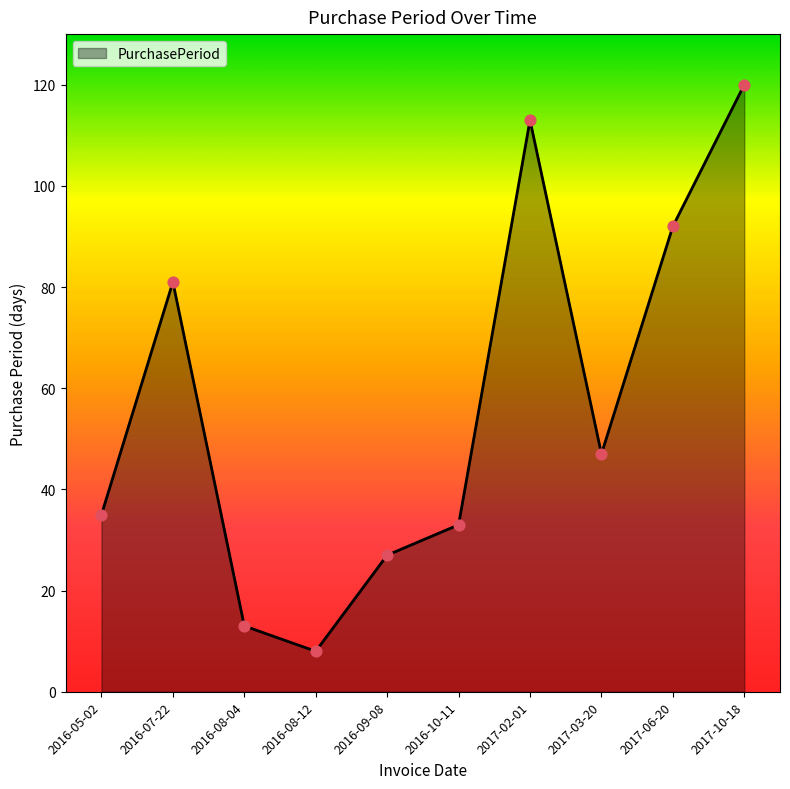

What is the ratio of the value at 2016-10-11 to the value at 2016-09-08?

1.2